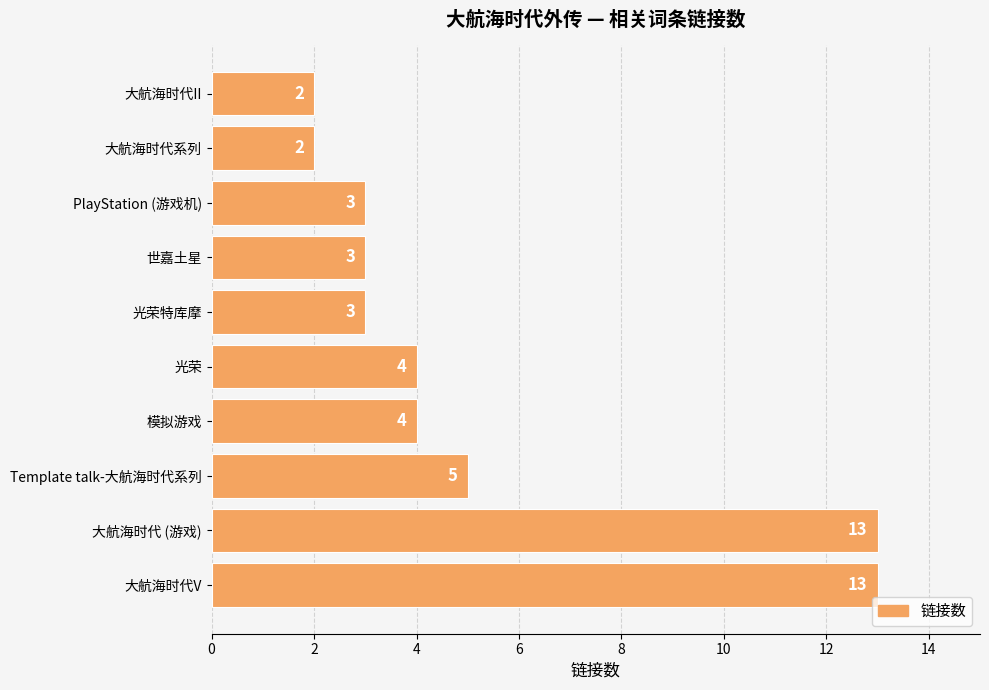

Reading bottom to top, what are all the values shown in this chart?

大航海时代V=13	大航海时代 (游戏)=13	Template talk-大航海时代系列=5	模拟游戏=4	光荣=4	光荣特库摩=3	世嘉土星=3	PlayStation (游戏机)=3	大航海时代系列=2	大航海时代II=2